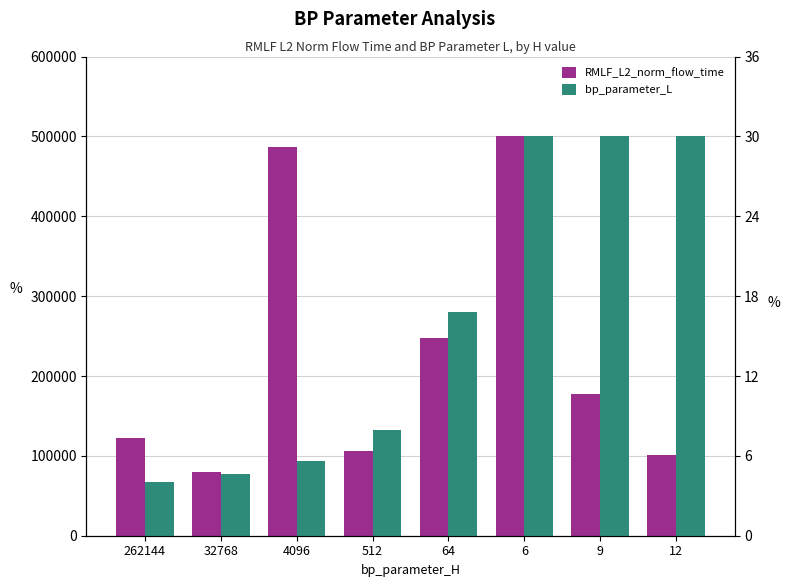

Rank the categories by bp_parameter_L value from highest to lowest.

6, 9, 12, 64, 512, 4096, 32768, 262144